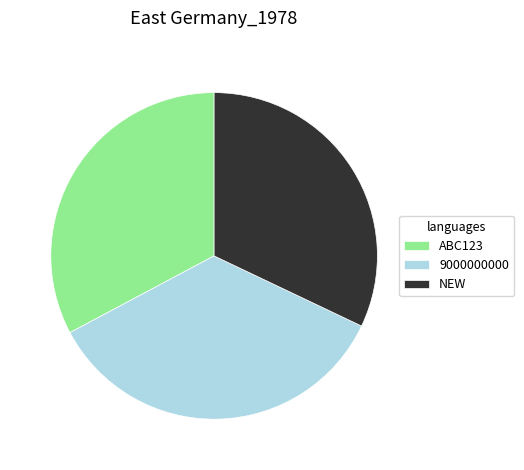

Combined, do 9000000000 and NEW account for over 50%?

Yes